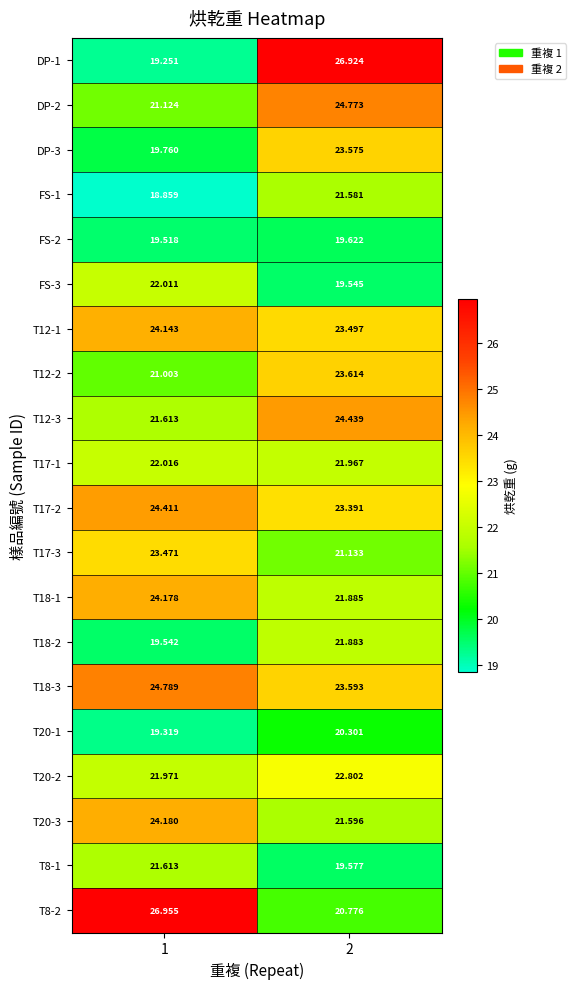

Is the value of FS-1 at 2 greater than the value of T17-1 at 2?

No